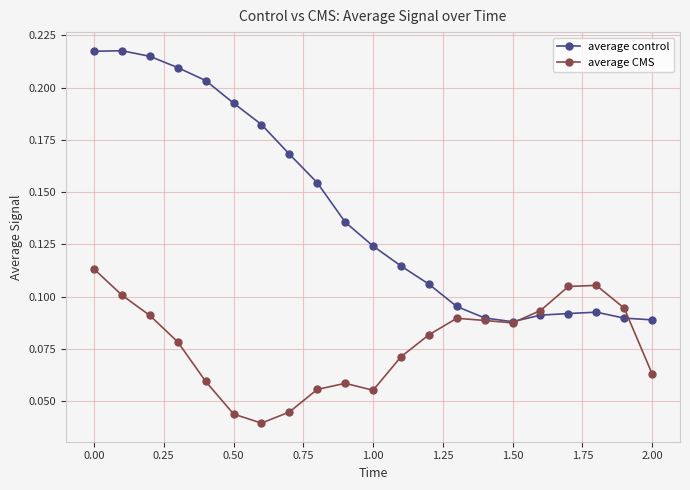

Which series has the widest spread of values?

average control